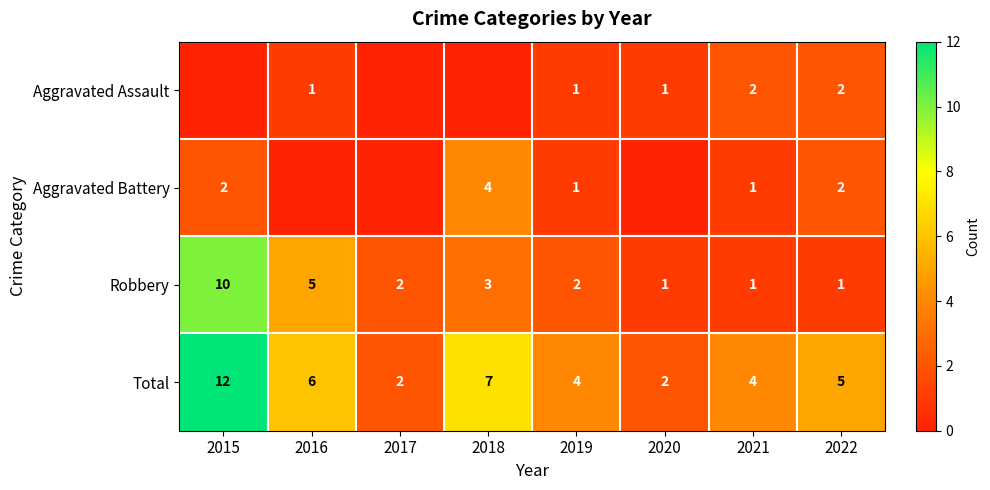

What is the sum of the Robbery values at 2016 and 2015?

15